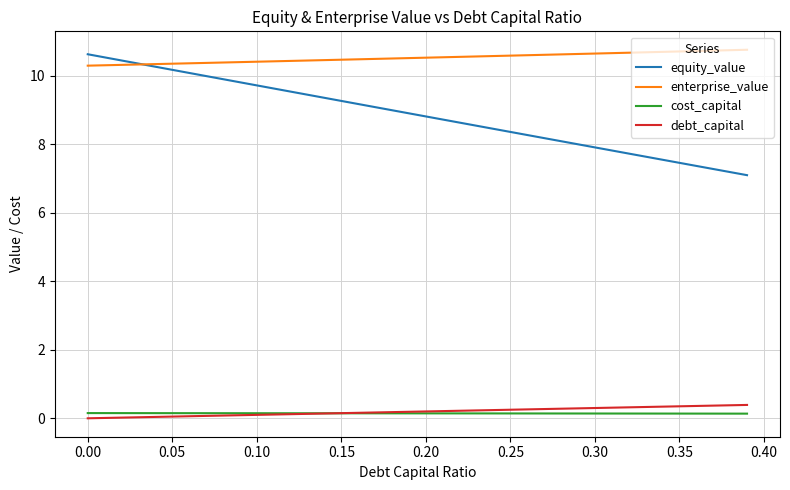

Which series has the largest total across all categories?

enterprise_value